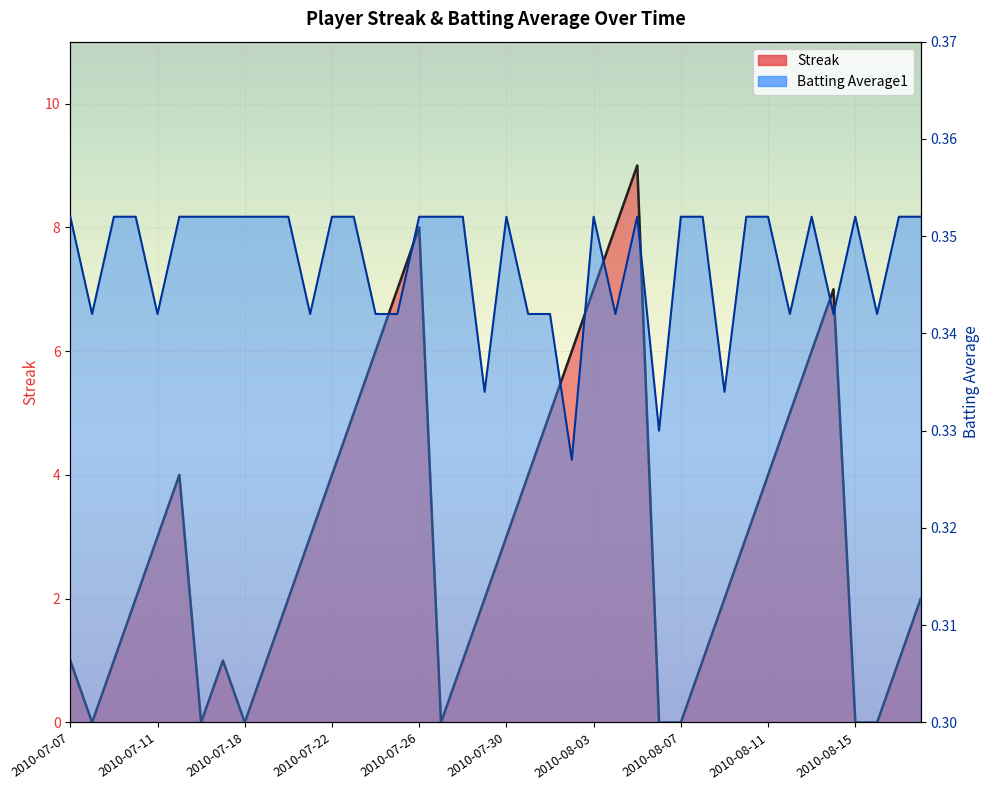

In Streak, how many points are higher than both neighbors (excluding endpoints)?

5